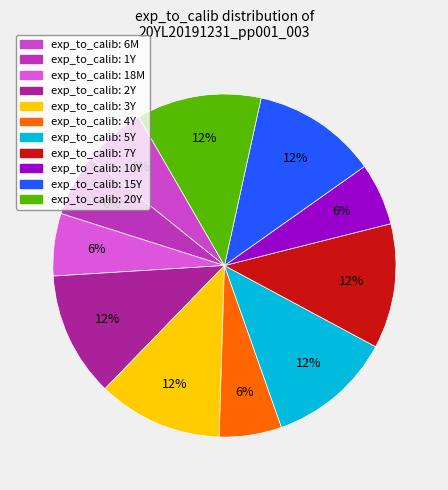

How many slices are in this pie chart?

11